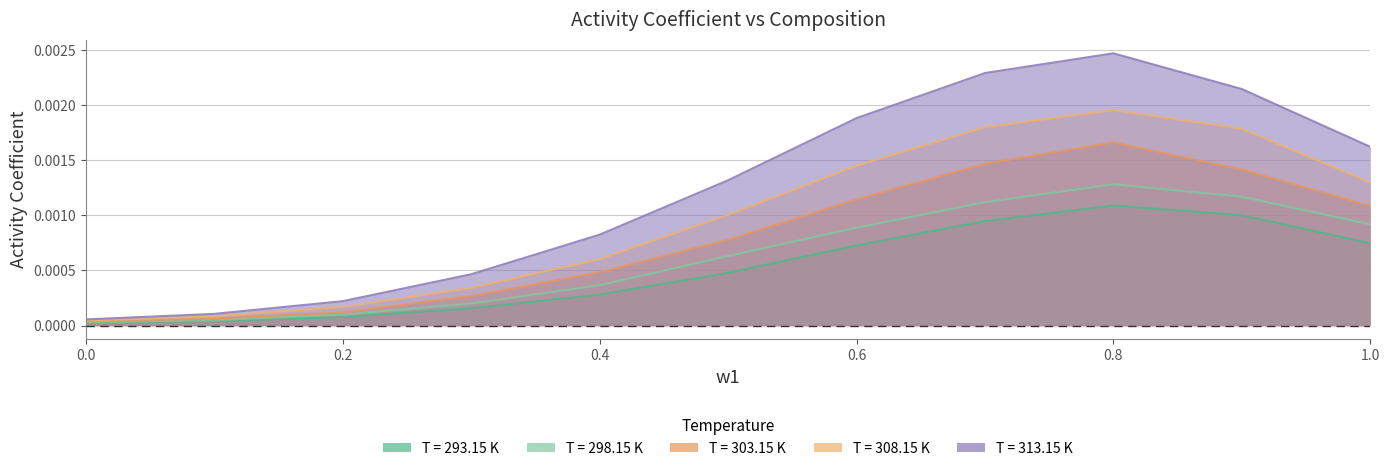

What position from the right is 0.1?

10